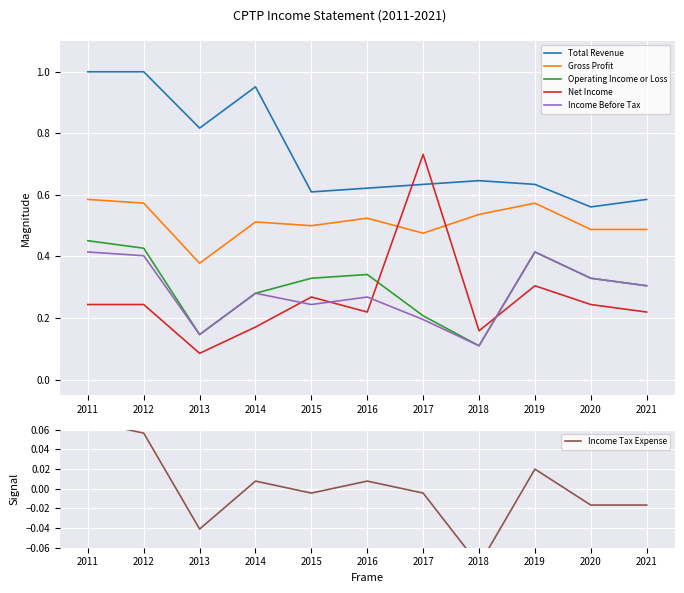

What are all the series names shown in the legend?

Total Revenue, Gross Profit, Operating Income or Loss, Net Income, Income Before Tax, Income Tax Expense